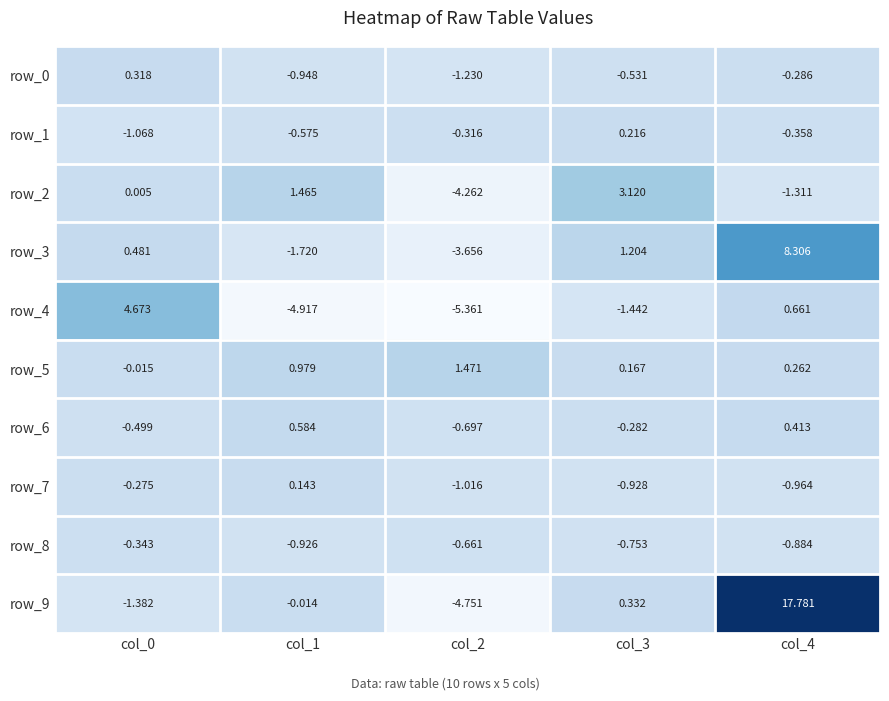

At which category is the sum across all series the highest?

col_4